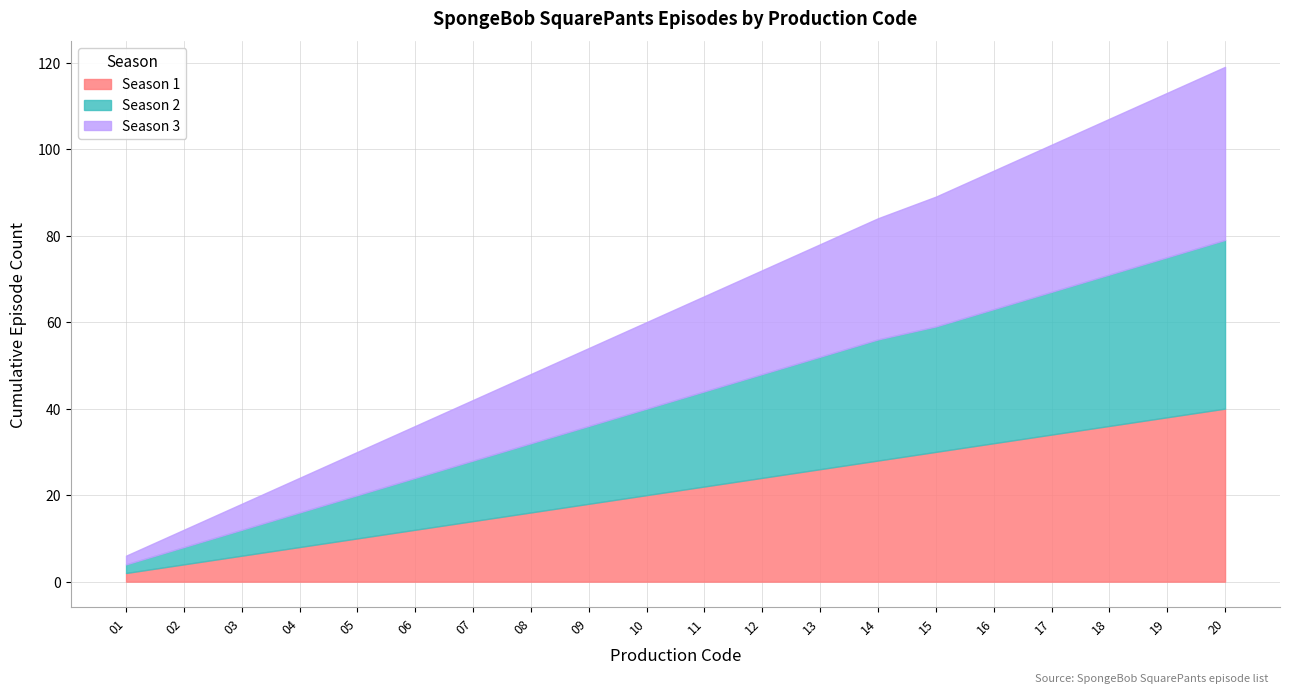

What are all the series names shown in the legend?

Season 1, Season 2, Season 3